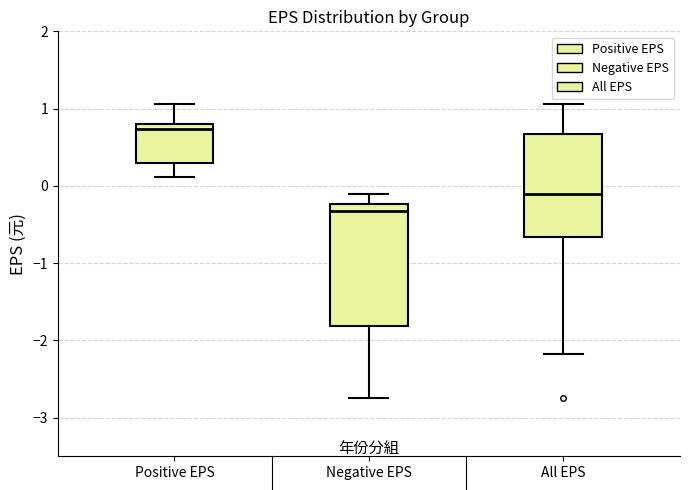

Where does the upper whisker of the box for All EPS end on the y-axis? The values are not printed on the chart, so give them approximately, as read against the axis.

1.1